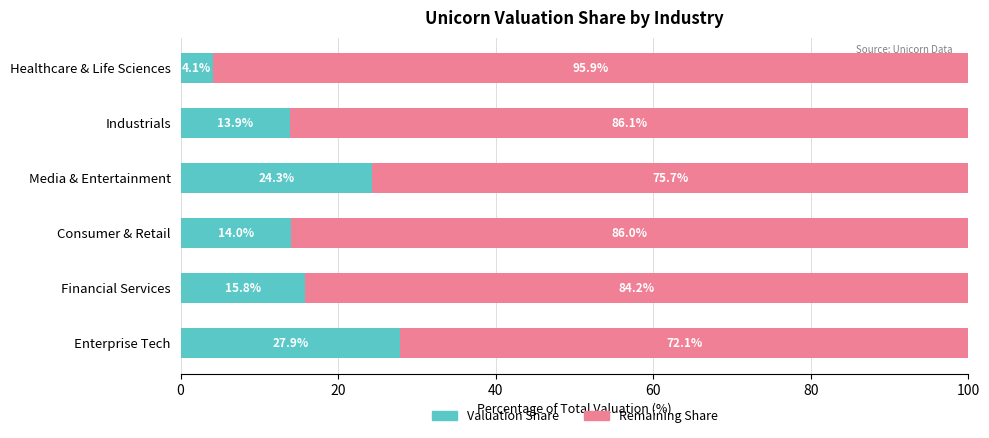

What is the total value across all series at Enterprise Tech?

100.0